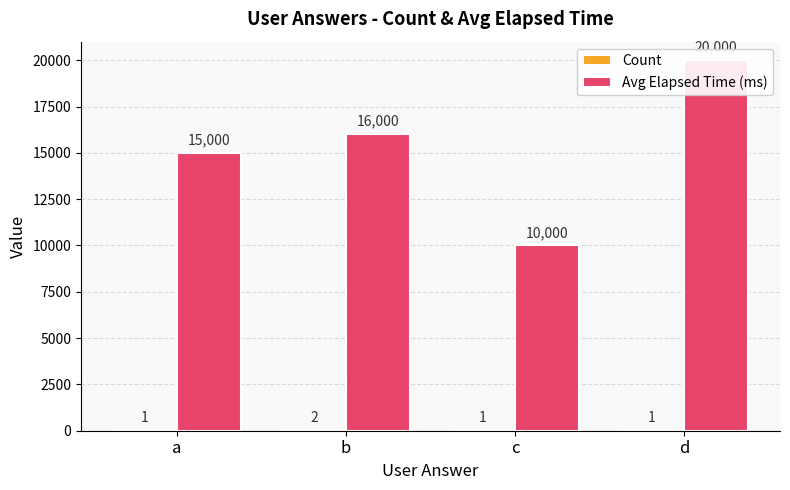

What is the value of the Avg Elapsed Time (ms) bar at the 3rd from the left?

10000